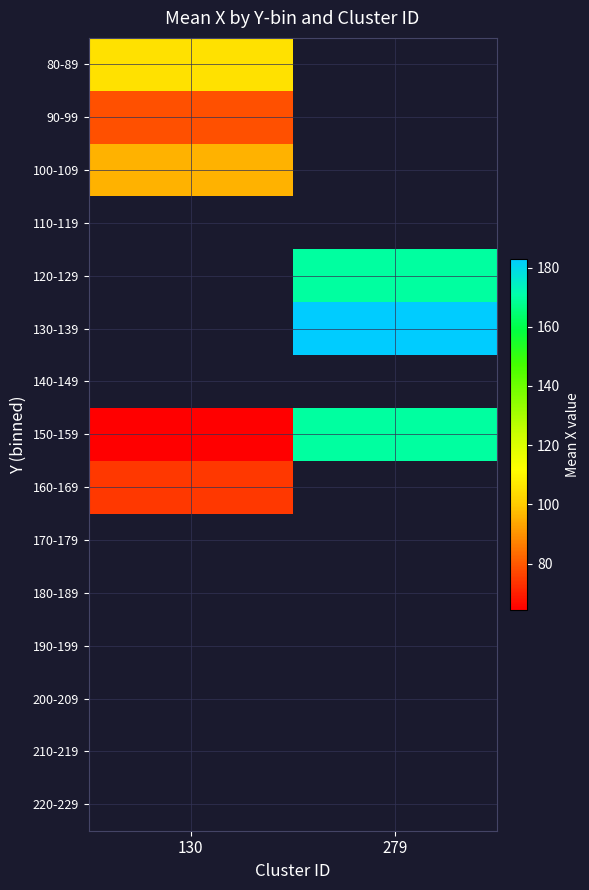

What is the spread (max minus min) of values at 130?

40.7